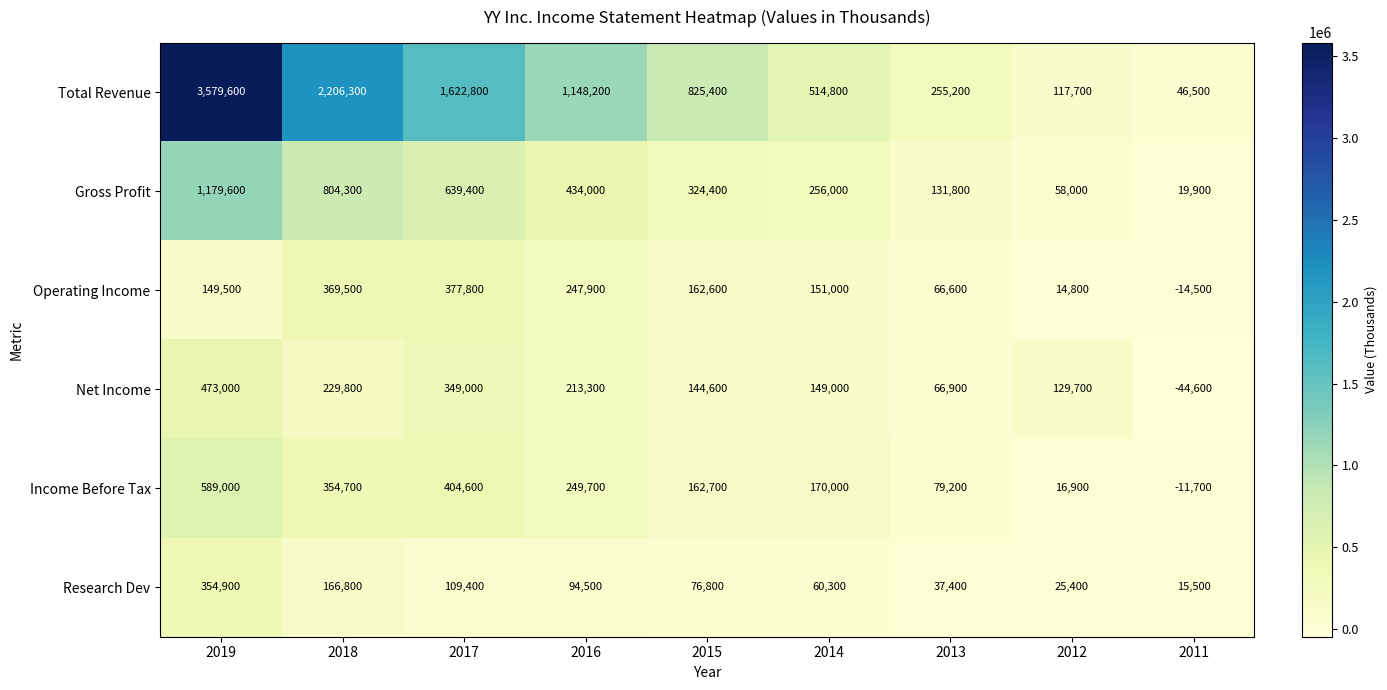

What is the minimum value shown in the chart?

-44600